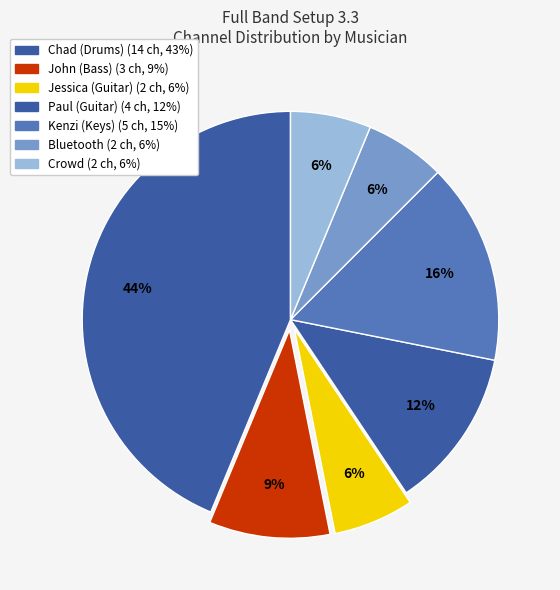

What percentage is the Crowd slice, to the nearest percent?

6%